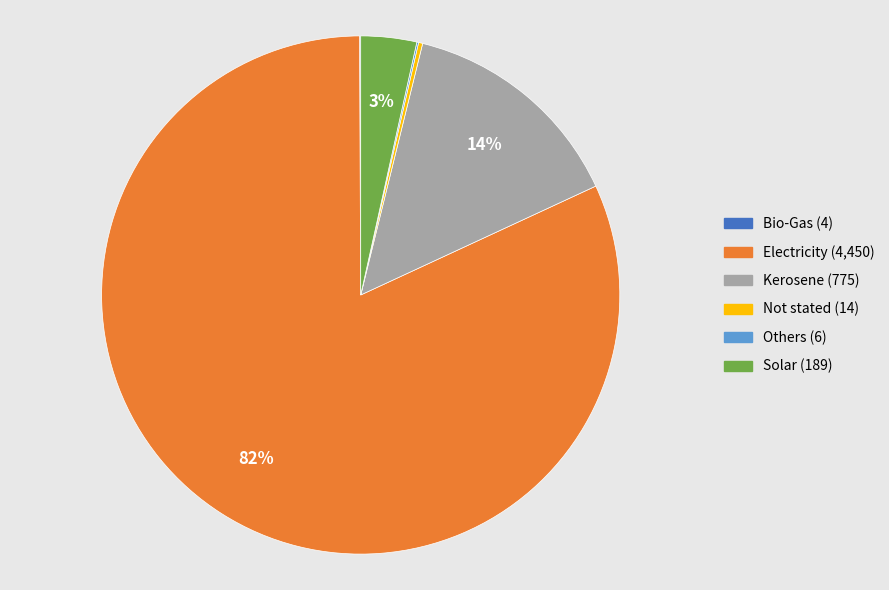

Combined, do Kerosene and Solar account for over 50%?

No